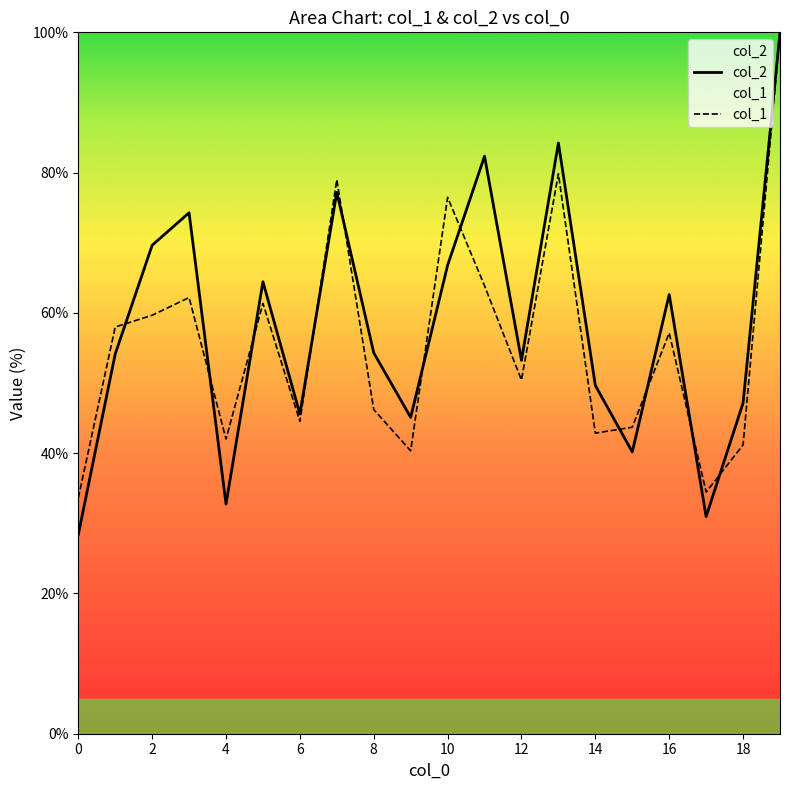

Where is col_1 nearest to the value 66?

11